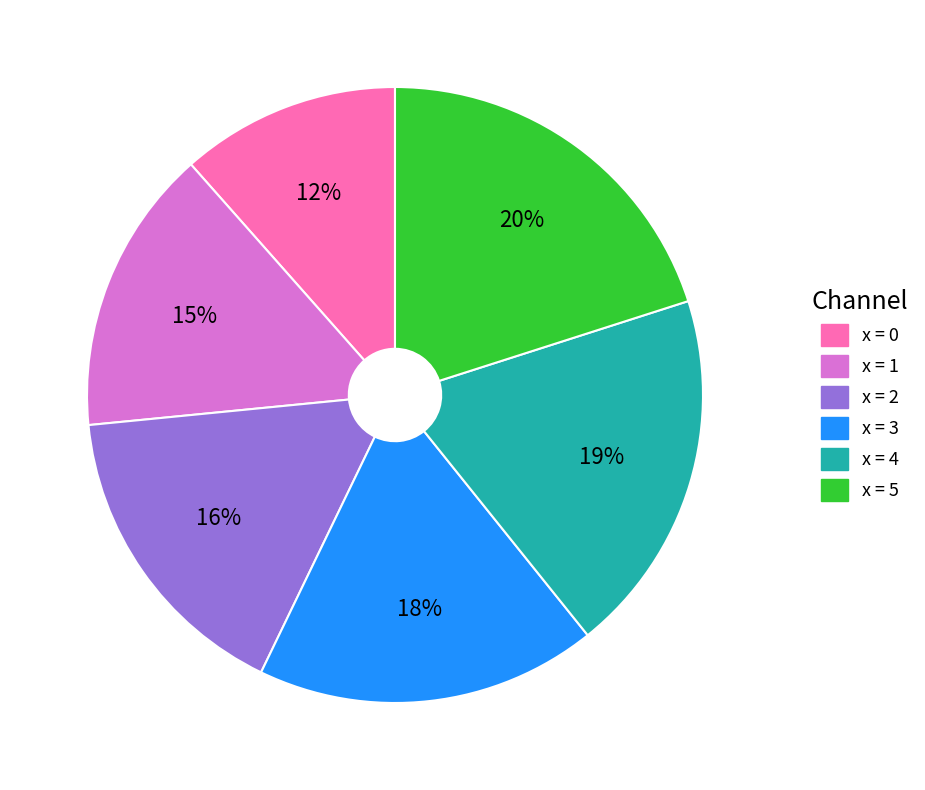

Does any single category account for the majority?

No